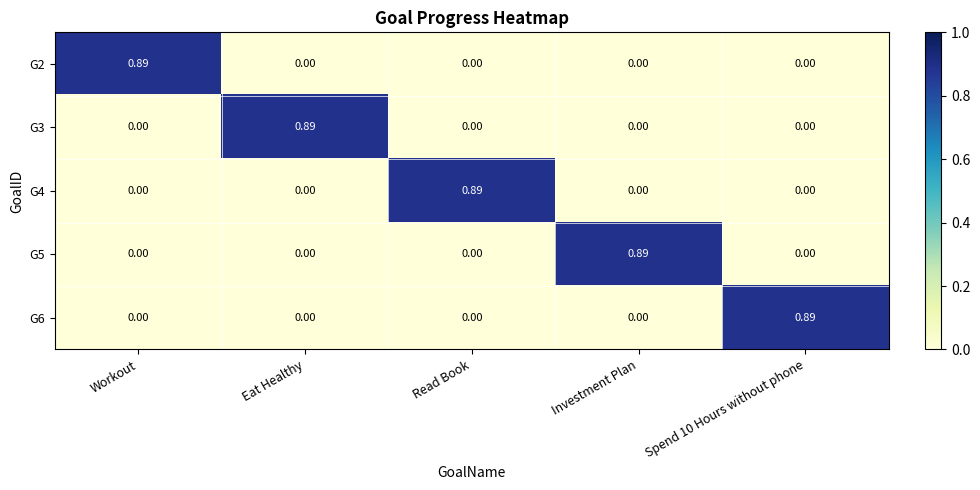

At which label does G4 reach its peak?

Read Book